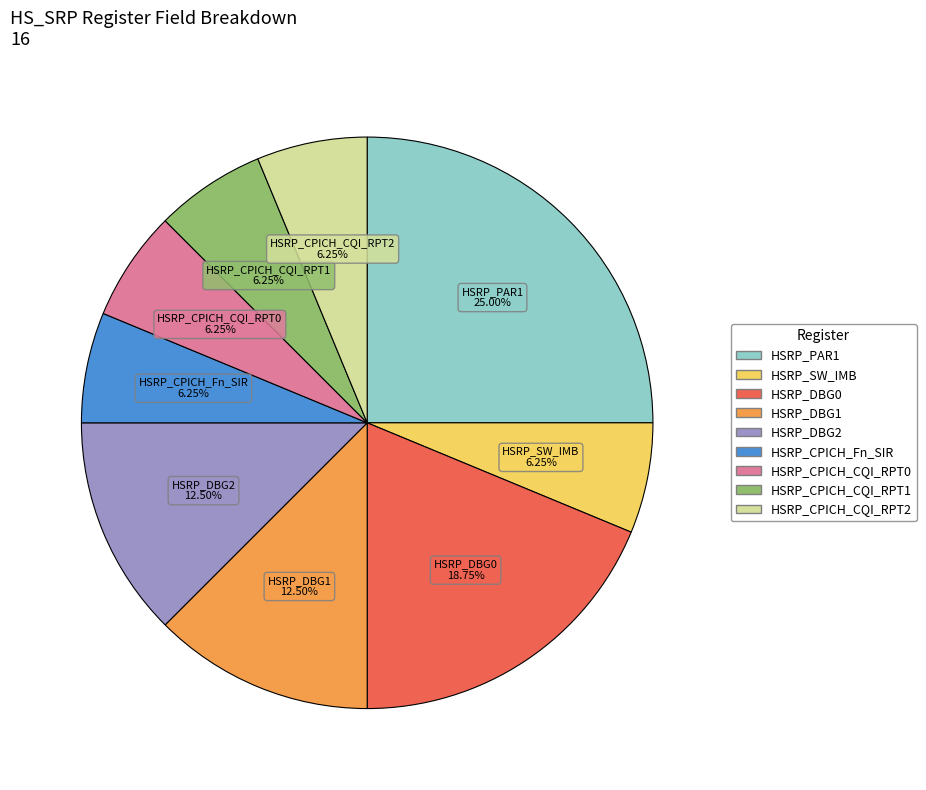

To the nearest percent, what percentage of the pie is HSRP_CPICH_CQI_RPT1?

6%